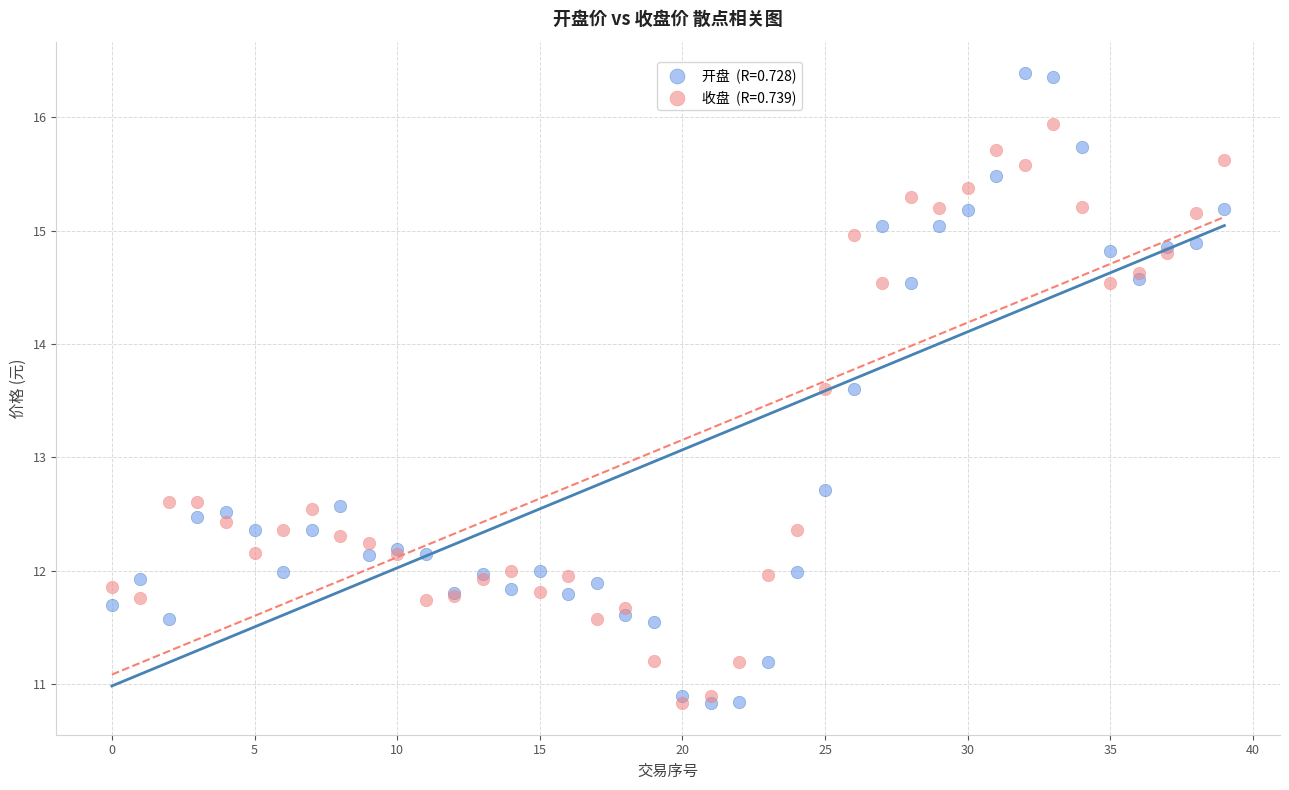

Across all series, what Y value is closest to 13?

12.7